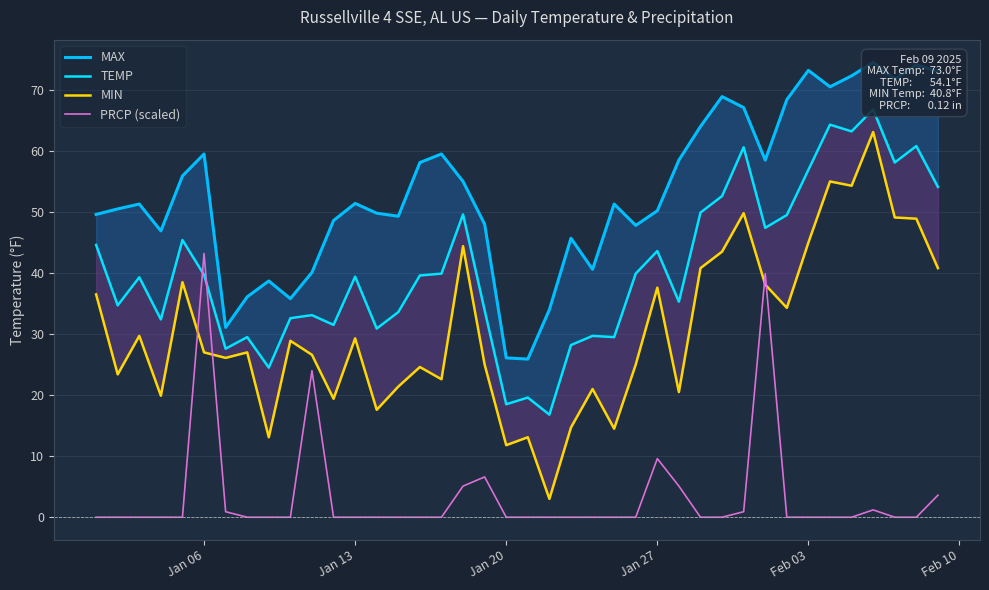

True or false: MAX and PRCP (scaled) cross at least once.

False